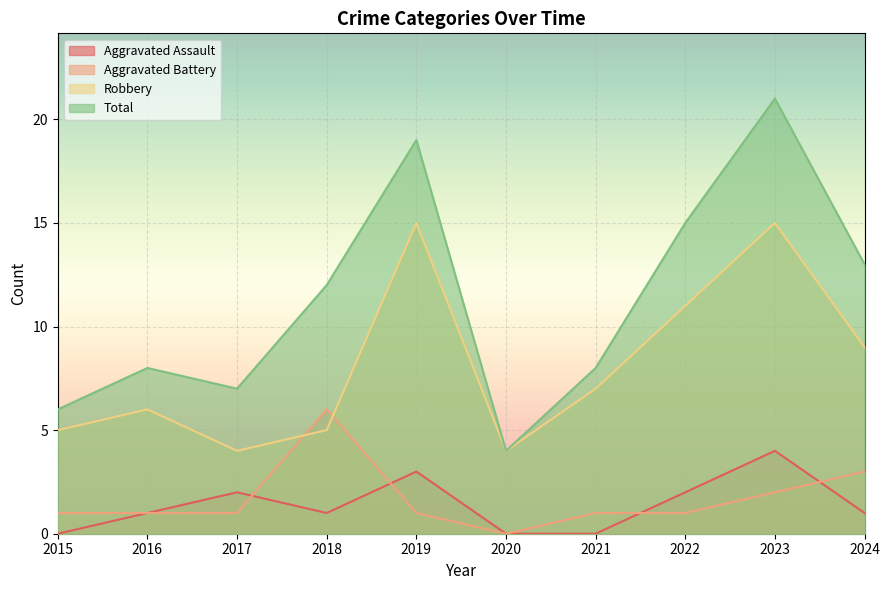

List the labels in order of Robbery value, smallest first.

2017, 2020, 2015, 2018, 2016, 2021, 2024, 2022, 2019, 2023